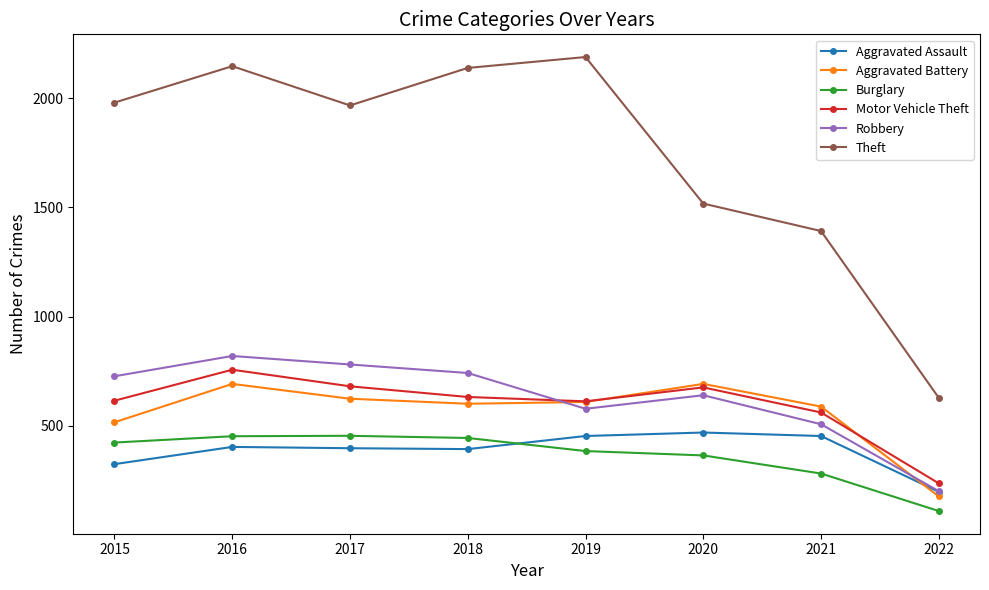

How many interior local valleys does the Robbery series have?

1